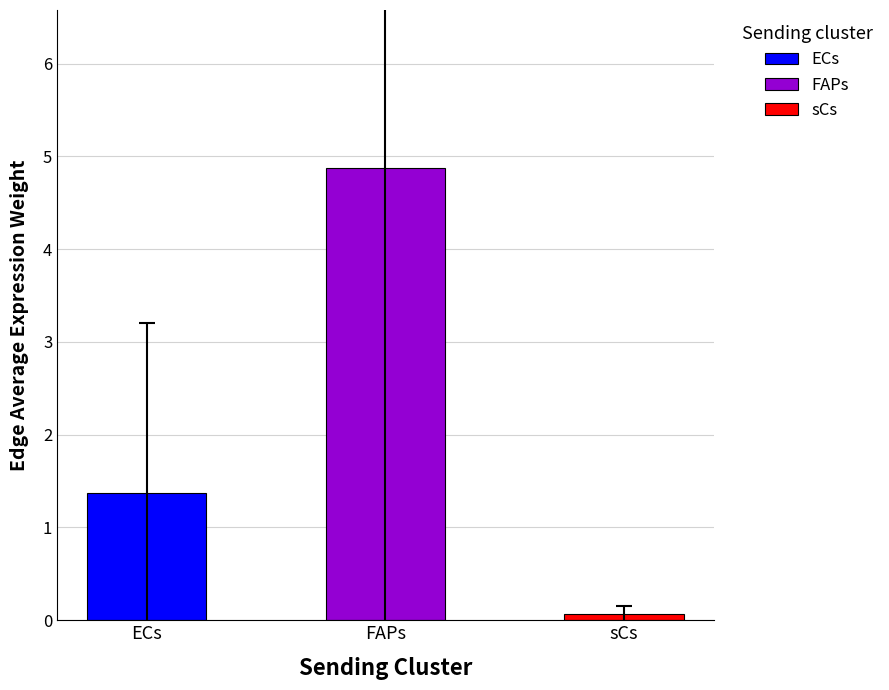

What is the difference between the maximum and minimum values in the FAPs series?

15.9